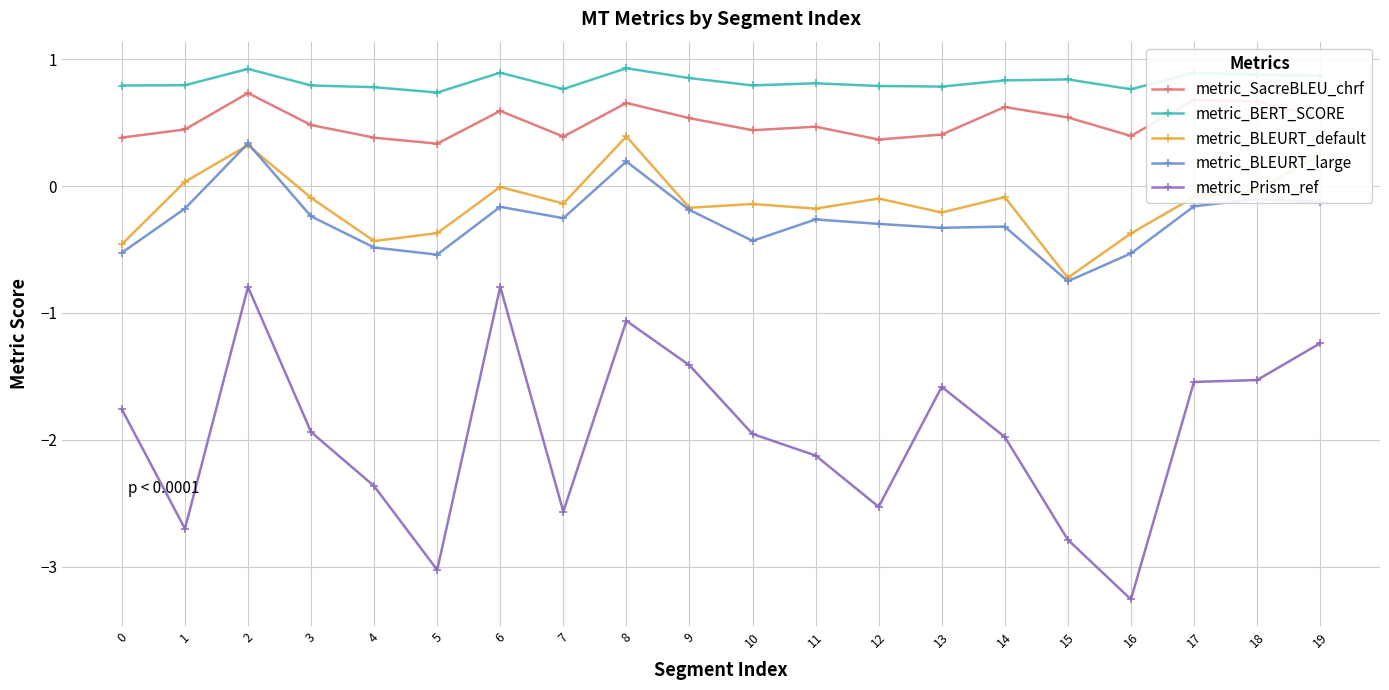

Between 11 and 16, which series saw the biggest shift?

metric_Prism_ref